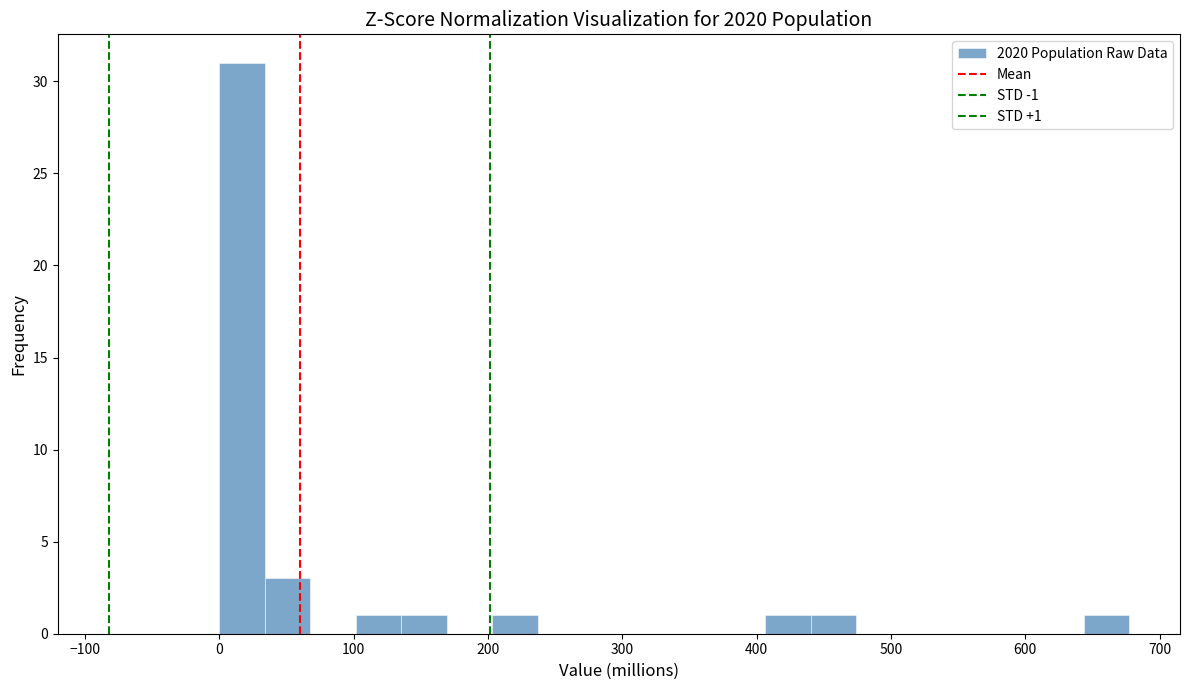

Around what value on the x-axis is the tallest bar? Give the approximate position of its centre, as read against the axis.

20